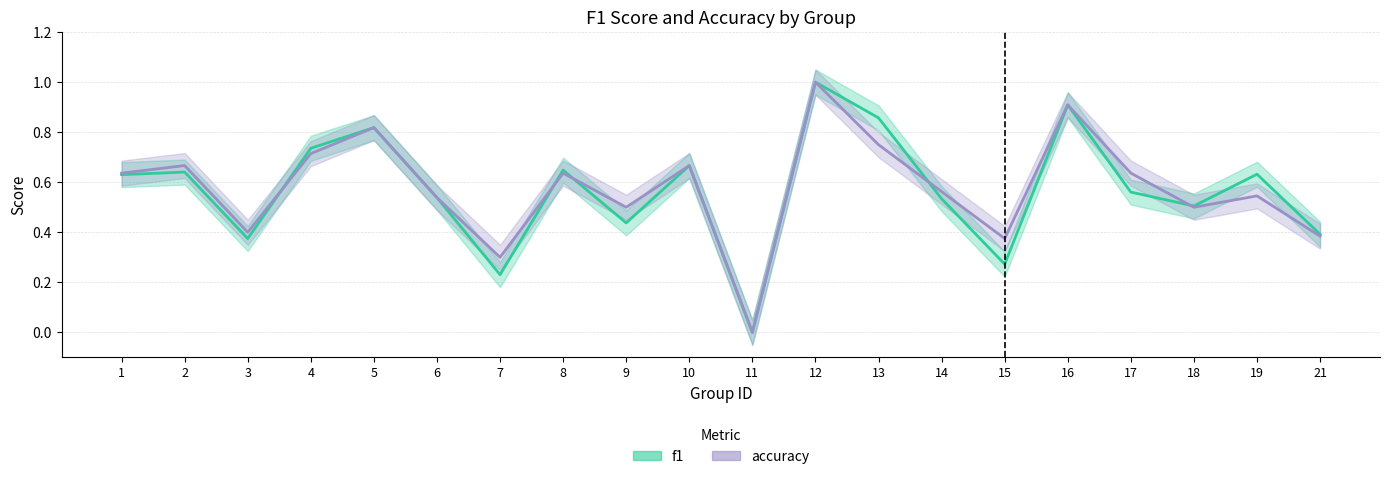

What is the difference between the accuracy values at 1 and 13?

0.1